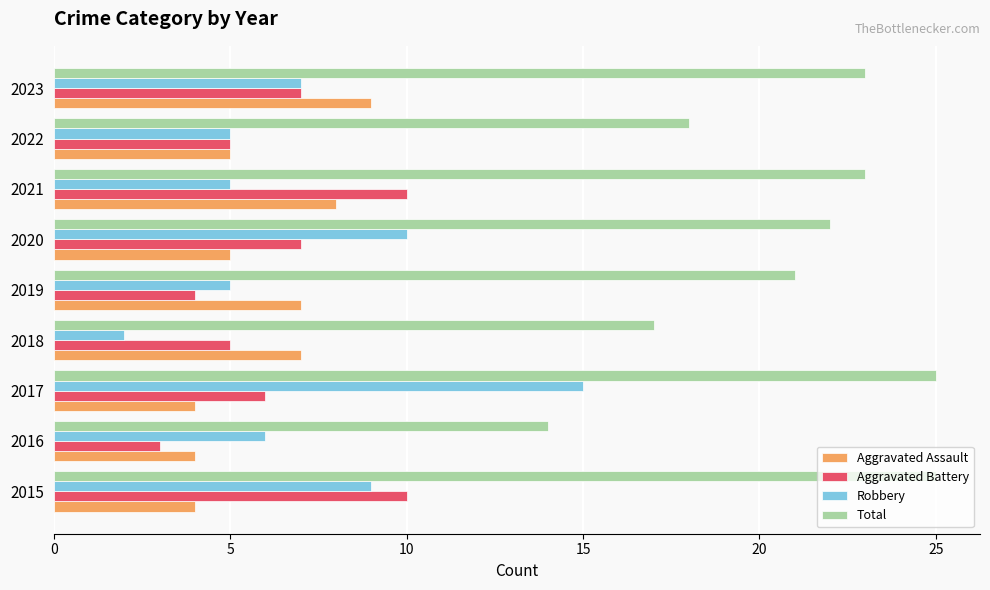

At how many categories does at least one series exceed 20?

6